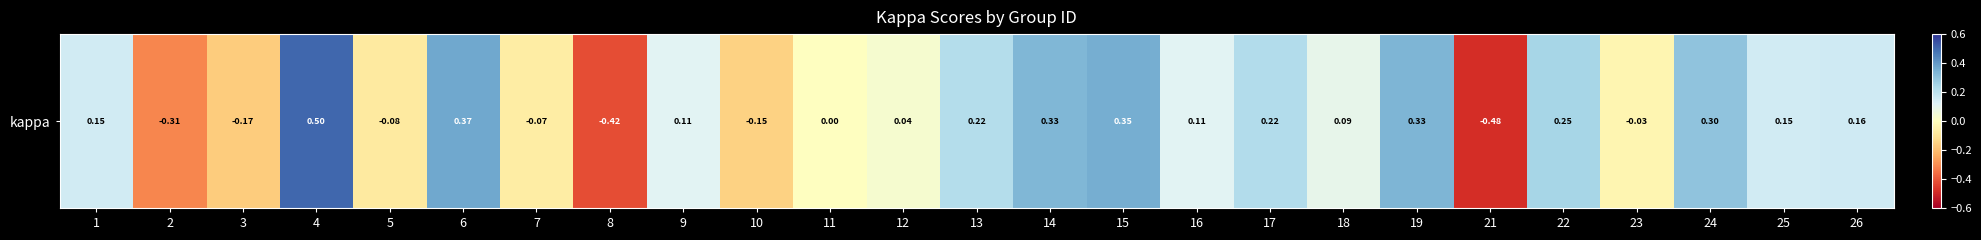

Rank the categories by value from highest to lowest.

4, 6, 15, 19, 14, 24, 22, 17, 13, 26, 1, 25, 9, 16, 18, 12, 11, 23, 7, 5, 10, 3, 2, 8, 21